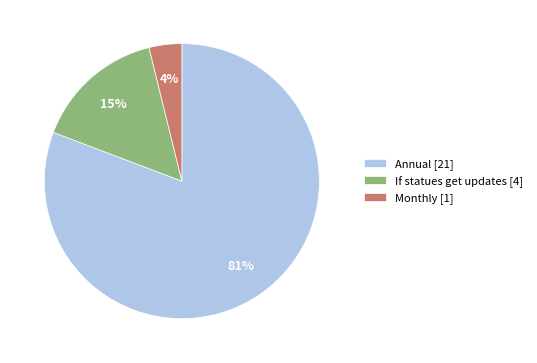

Is it true that Monthly is 4% of the pie?

True